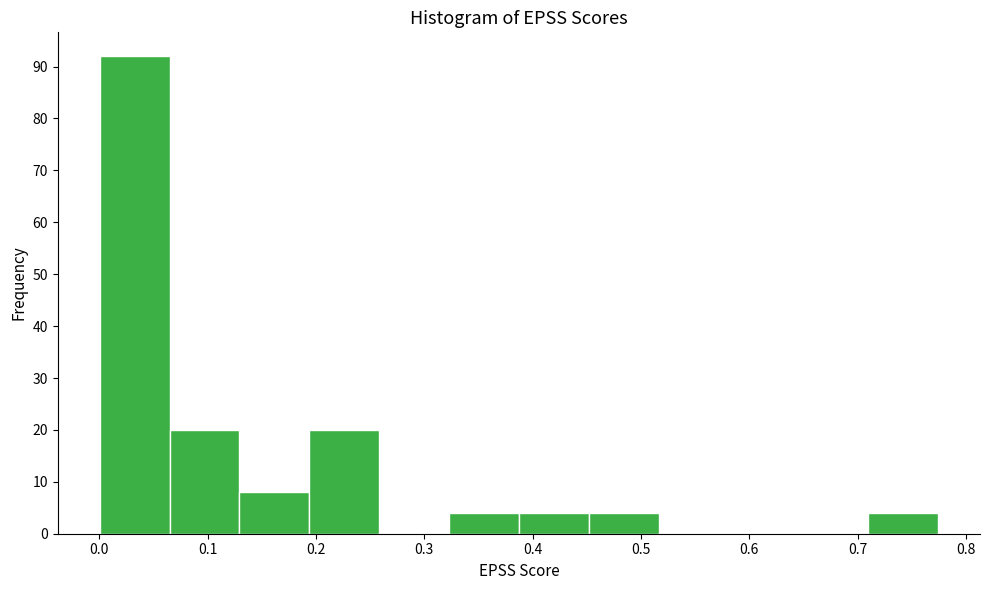

How tall is the bar that spans 0.06 to 0.13 on the x-axis? Neither the bar edges nor the heights are printed on the chart, so give them approximately, as read against the axes.

20